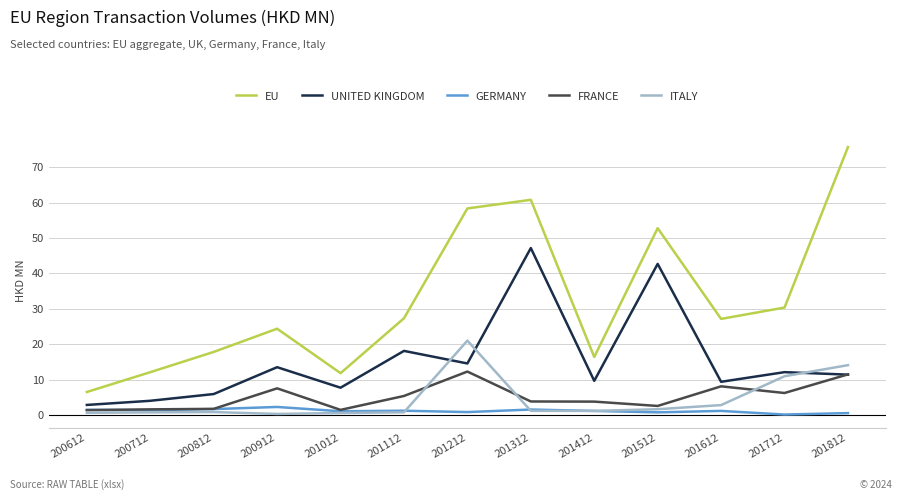

Which series changed the most between 201212 and 201312?

UNITED KINGDOM